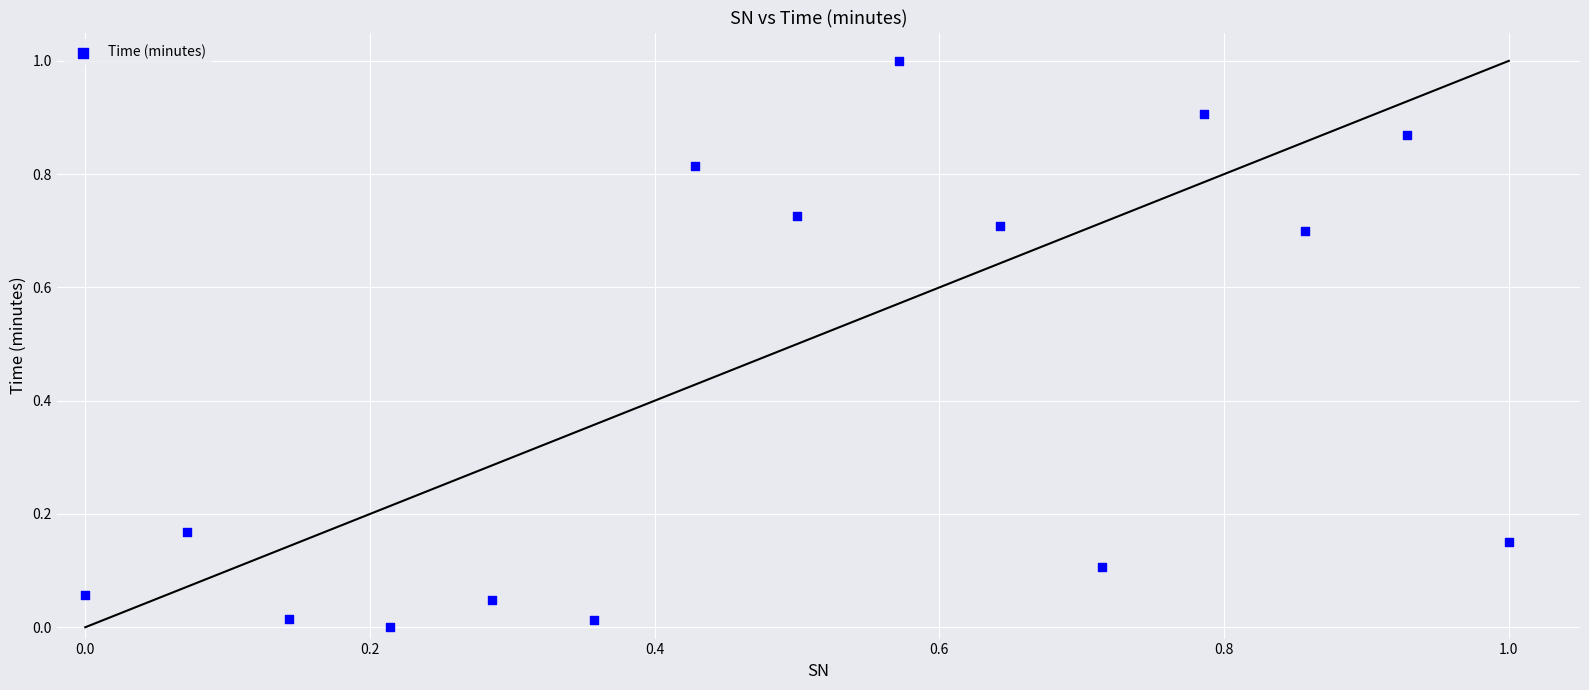

What is the range of Y values (max minus min)?

1.0